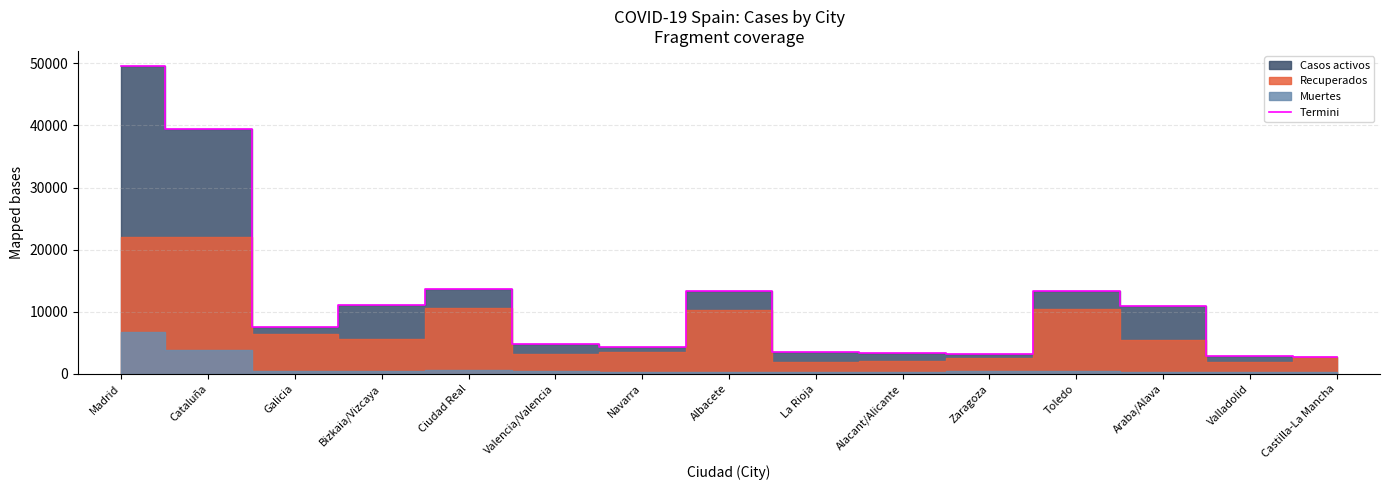

What is the approximate value at Toledo, to the nearest 50?

13400